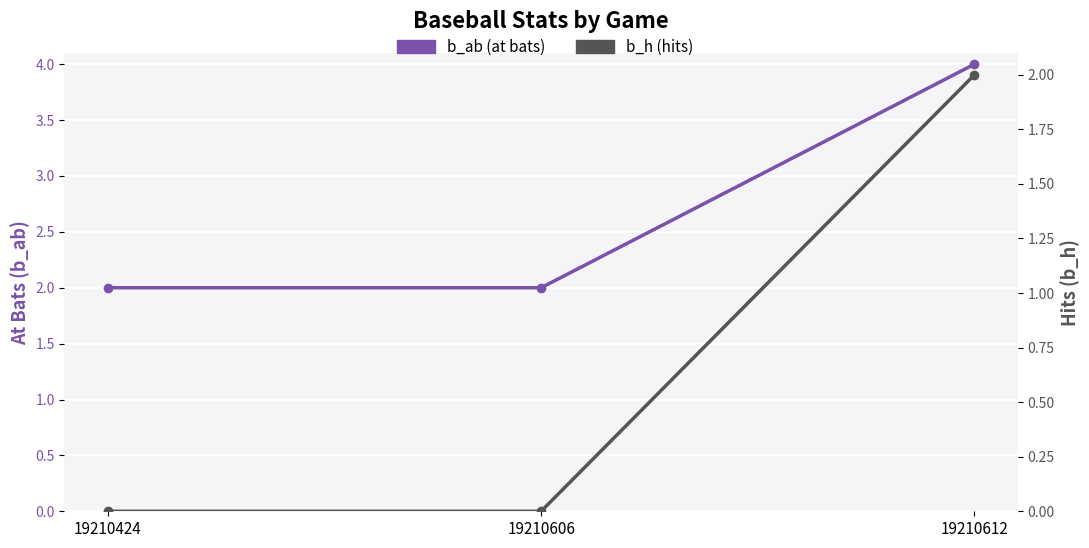

Is this an area chart (filled region under the line)?

No